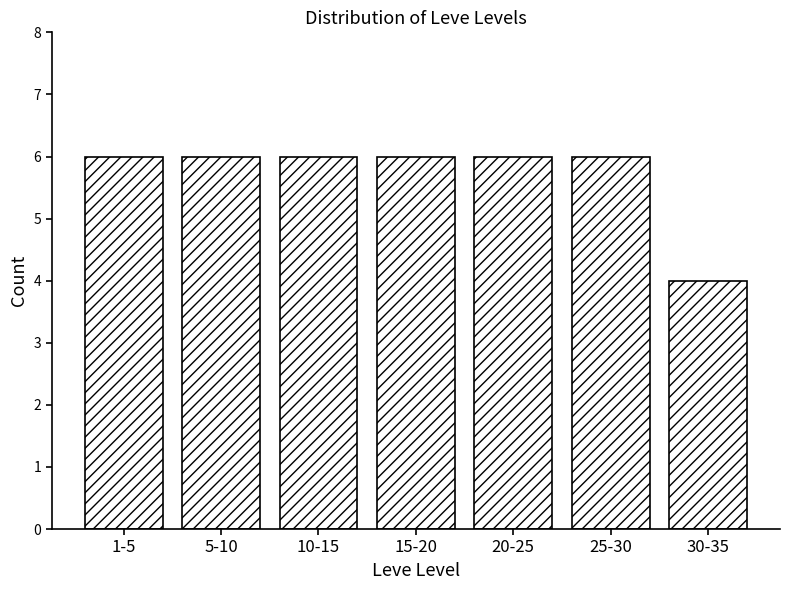

Reading right to left, transcribe all the data shown in this chart.

4	6	6	6	6	6	6